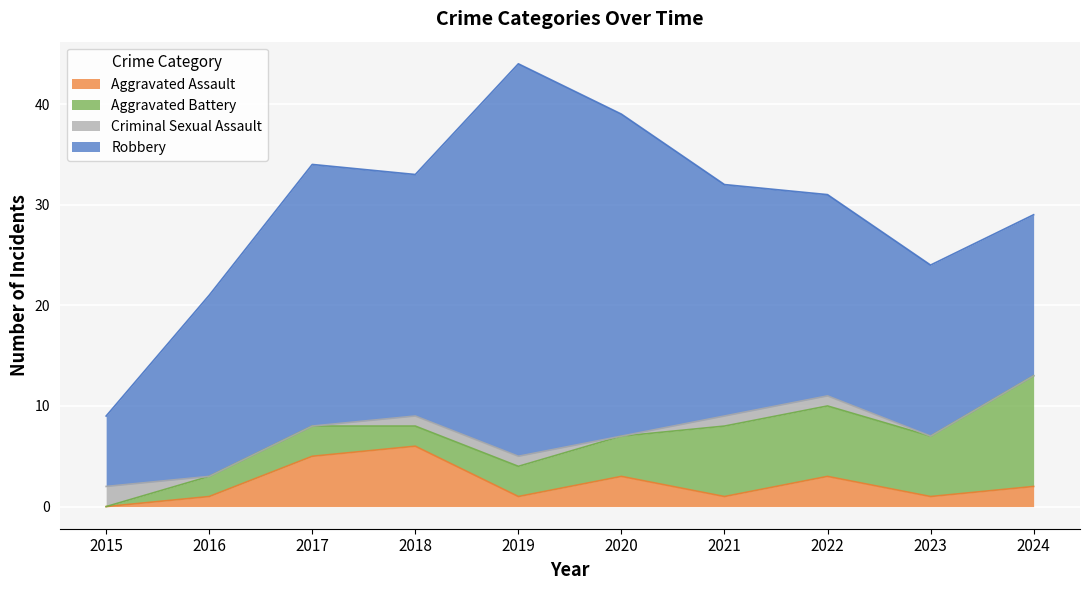

What is the difference between the second highest and minimum values in the Aggravated Assault series?

5